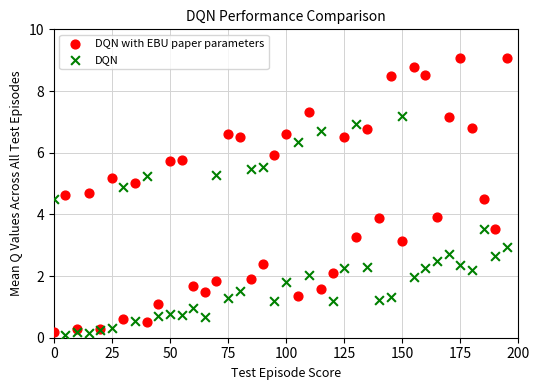

What are all the series names shown in the legend?

DQN with EBU paper parameters, DQN